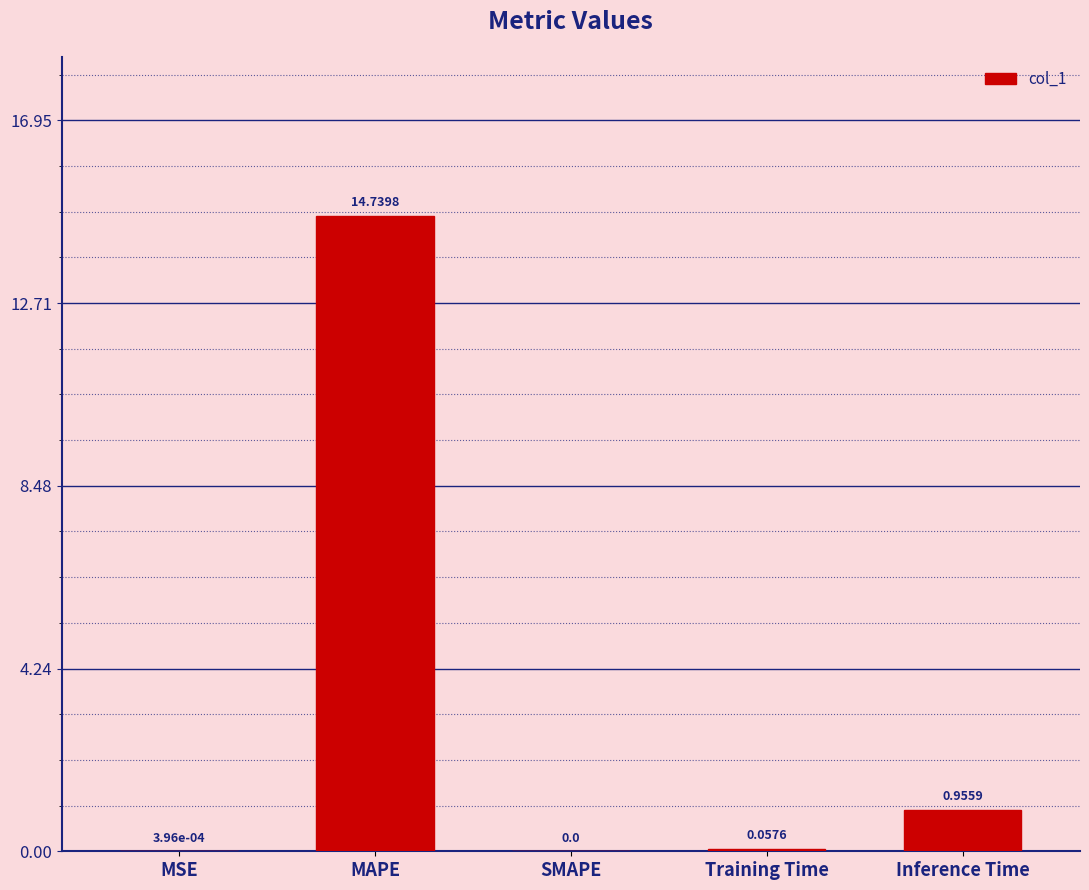

What is the sum of all values?

15.8